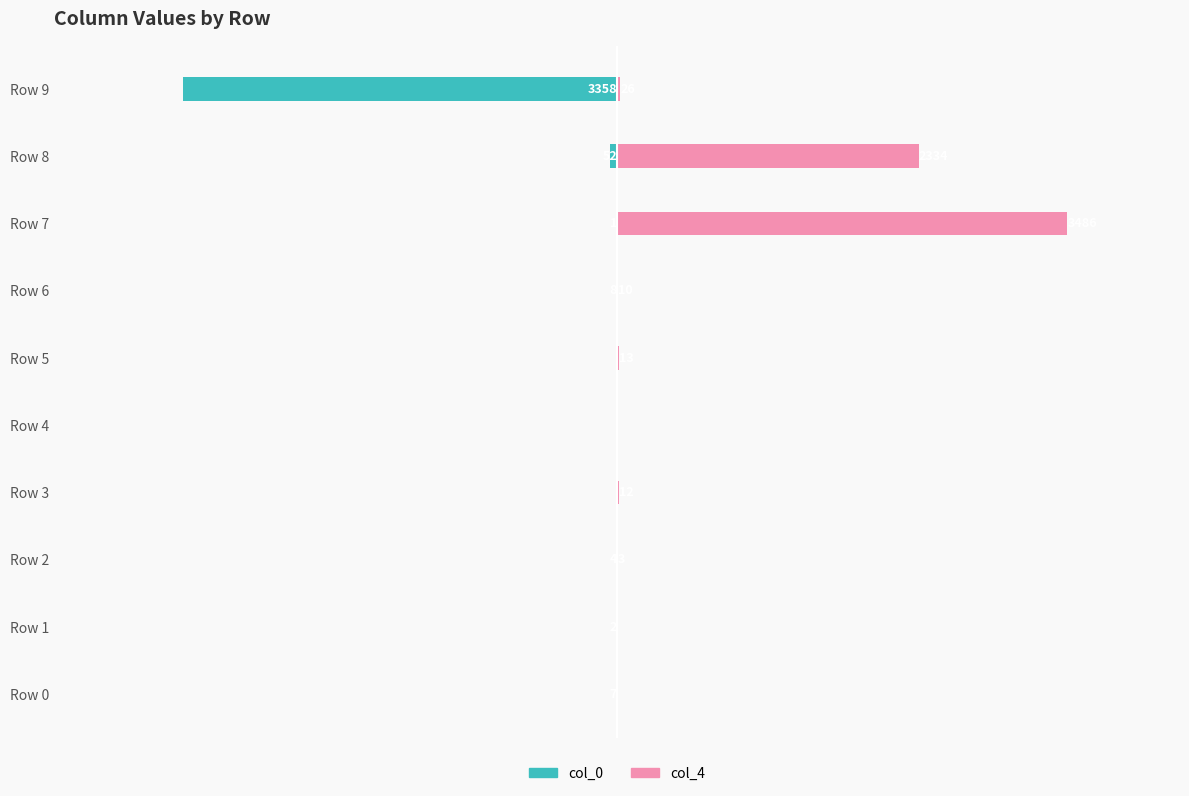

Reading left to right, extract all data points from this chart.

col_0: -7	-2	-4	0	0	0	-8	-1	-52	-3358
col_4: 0	0	3	12	0	13	10	3486	2334	26